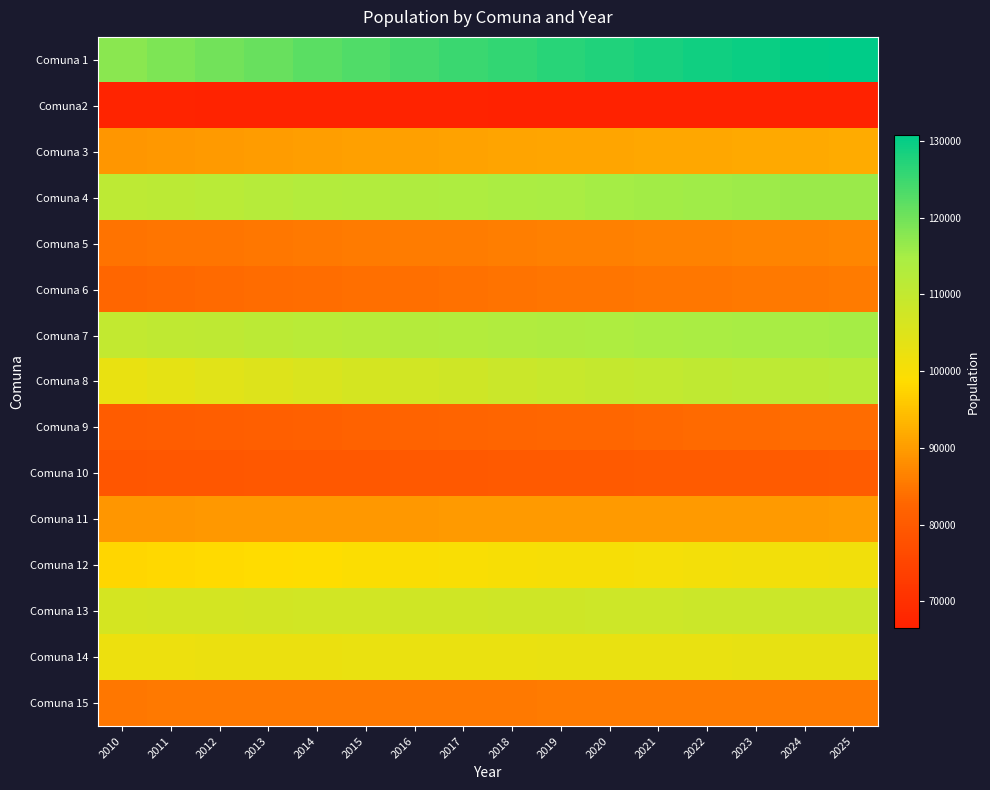

Reading left to right, what are all the values shown in this chart?

Comuna 1: 2010=117622	2011=118720	2012=119819	2013=120907	2014=121979	2015=123030	2016=124045	2017=125021	2018=125950	2019=126828	2020=127651	2021=128410	2022=129100	2023=129720	2024=130266	2025=130742
Comuna2: 2010=67160	2011=67110	2012=67061	2013=67011	2014=66963	2015=66915	2016=66870	2017=66825	2018=66783	2019=66744	2020=66707	2021=66672	2022=66641	2023=66613	2024=66588	2025=66567
Comuna 3: 2010=89373	2011=89585	2012=89797	2013=90008	2014=90215	2015=90417	2016=90614	2017=90802	2018=90982	2019=91151	2020=91310	2021=91457	2022=91590	2023=91710	2024=91816	2025=91907
Comuna 4: 2010=110956	2011=111394	2012=111832	2013=112267	2014=112695	2015=113113	2016=113518	2017=113908	2018=114278	2019=114629	2020=114957	2021=115260	2022=115535	2023=115782	2024=116001	2025=116190
Comuna 5: 2010=84443	2011=84648	2012=84853	2013=85056	2014=85256	2015=85451	2016=85640	2017=85822	2018=85995	2019=86159	2020=86312	2021=86453	2022=86582	2023=86697	2024=86799	2025=86888
Comuna 6: 2010=82781	2011=83001	2012=83221	2013=83440	2014=83654	2015=83865	2016=84068	2017=84263	2018=84450	2019=84626	2020=84790	2021=84942	2022=85081	2023=85205	2024=85315	2025=85410
Comuna 7: 2010=110040	2011=110466	2012=110891	2013=111313	2014=111728	2015=112134	2016=112527	2017=112905	2018=113265	2019=113605	2020=113923	2021=114217	2022=114485	2023=114725	2024=114937	2025=115120
Comuna 8: 2010=102829	2011=103576	2012=104324	2013=105065	2014=105795	2015=106508	2016=107199	2017=107863	2018=108496	2019=109093	2020=109653	2021=110169	2022=110639	2023=111061	2024=111433	2025=111756
Comuna 9: 2010=80600	2011=80847	2012=81094	2013=81339	2014=81581	2015=81816	2016=82045	2017=82265	2018=82474	2019=82671	2020=82856	2021=83027	2022=83182	2023=83322	2024=83445	2025=83552
Comuna 10: 2010=79016	2011=79131	2012=79245	2013=79360	2014=79472	2015=79581	2016=79688	2017=79790	2018=79887	2019=79979	2020=80065	2021=80145	2022=80217	2023=80282	2024=80339	2025=80389
Comuna 11: 2010=89319	2011=89367	2012=89415	2013=89462	2014=89509	2015=89555	2016=89599	2017=89641	2018=89682	2019=89720	2020=89756	2021=89789	2022=89819	2023=89846	2024=89870	2025=89891
Comuna 12: 2010=97723	2011=98016	2012=98308	2013=98598	2014=98883	2015=99162	2016=99433	2017=99692	2018=99940	2019=100174	2020=100392	2021=100594	2022=100778	2023=100943	2024=101089	2025=101215
Comuna 13: 2010=106580	2011=106734	2012=106889	2013=107042	2014=107193	2015=107341	2016=107484	2017=107621	2018=107752	2019=107876	2020=107991	2021=108098	2022=108195	2023=108282	2024=108360	2025=108426
Comuna 14: 2010=102036	2011=102118	2012=102200	2013=102281	2014=102361	2015=102439	2016=102515	2017=102588	2018=102657	2019=102723	2020=102784	2021=102841	2022=102892	2023=102938	2024=102979	2025=103014
Comuna 15: 2010=85088	2011=85122	2012=85156	2013=85190	2014=85223	2015=85255	2016=85286	2017=85317	2018=85345	2019=85372	2020=85398	2021=85421	2022=85443	2023=85462	2024=85479	2025=85493